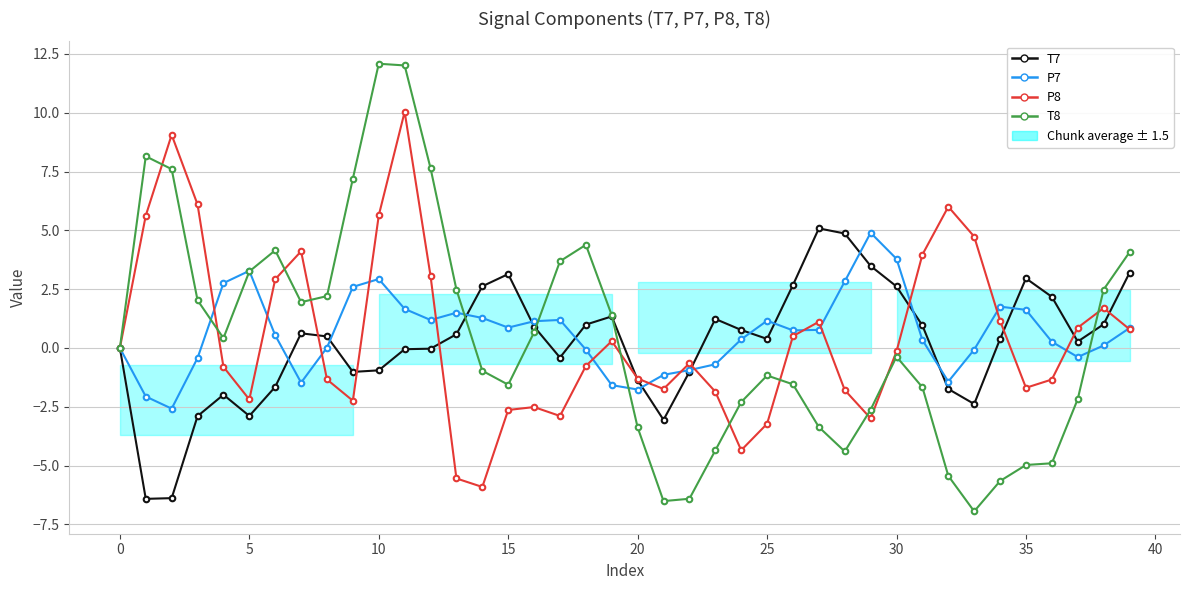

Which series has the largest total across all categories?

P7